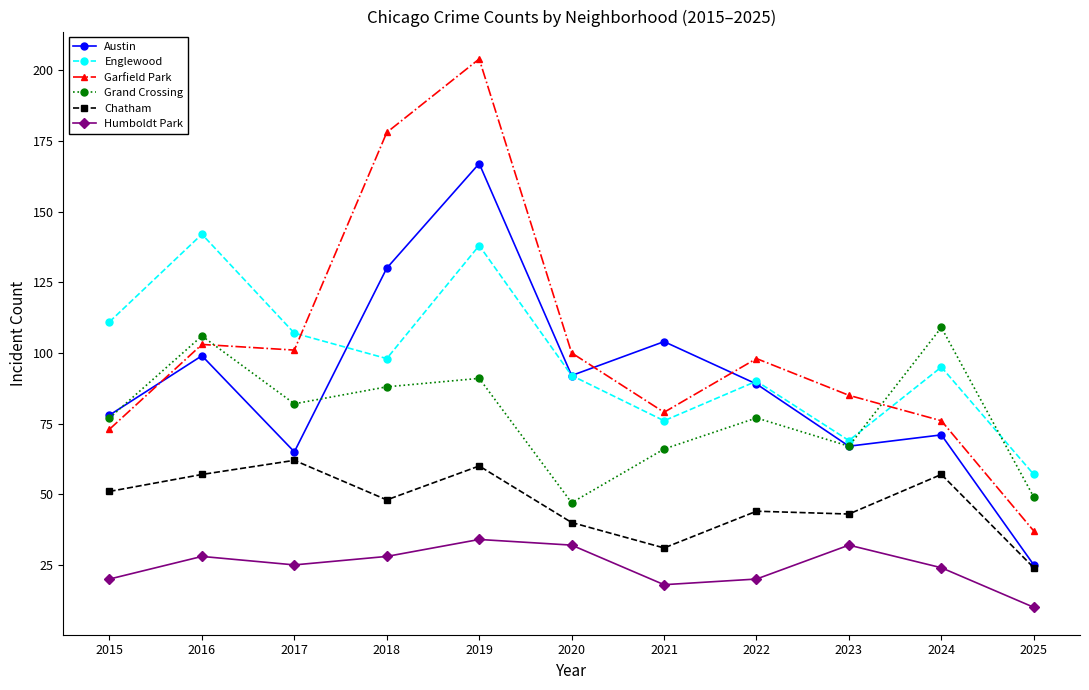

What is the highest value of the Garfield Park series?

204